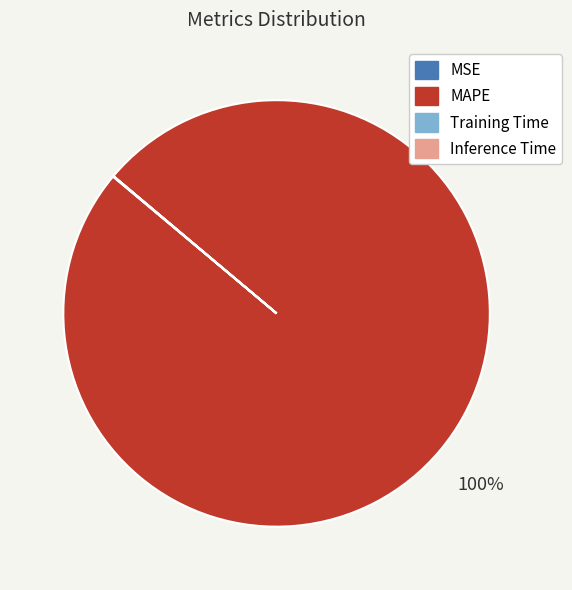

To the nearest percent, what is the difference between the largest and smallest slice percentages?

100%